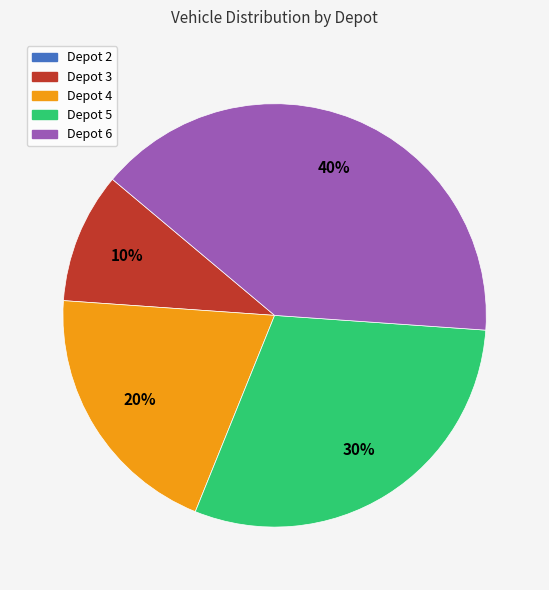

The Depot 5 slice represents 41% of the pie. True or false?

False